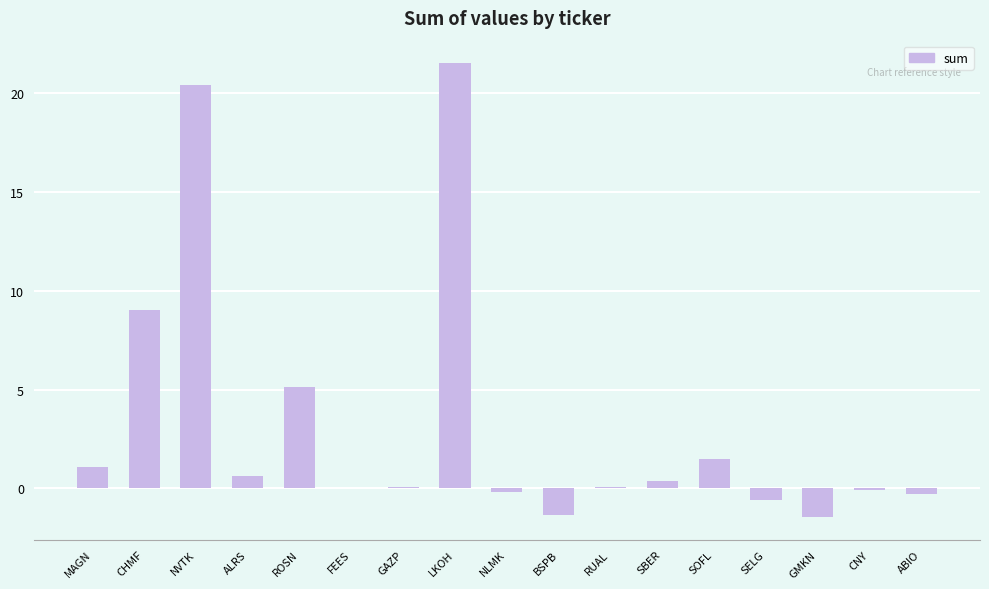

What is the change in value from MAGN to NLMK?

-1.3